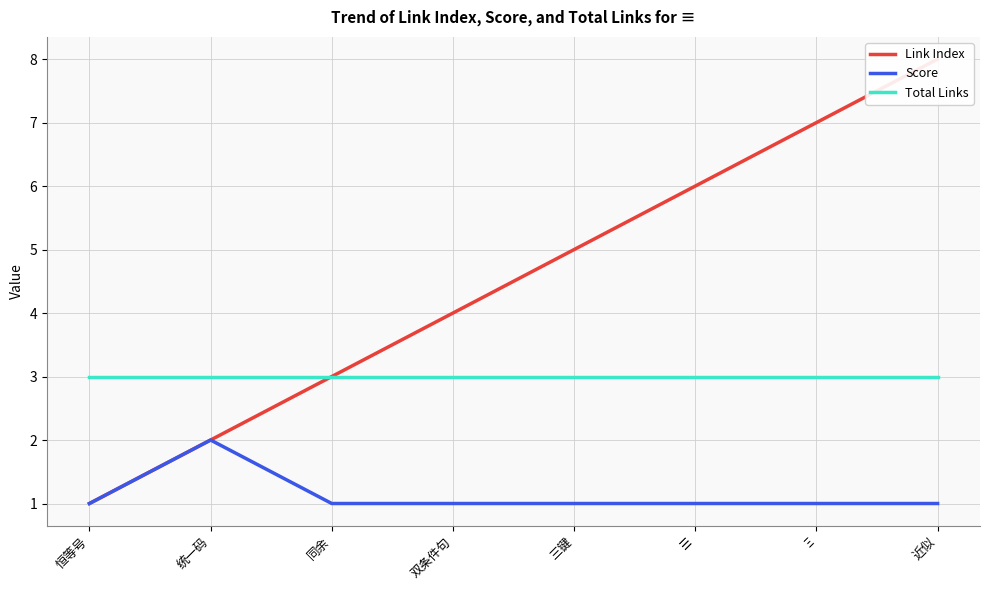

What is the sum of the Total Links values at ☰ and 同余?

6